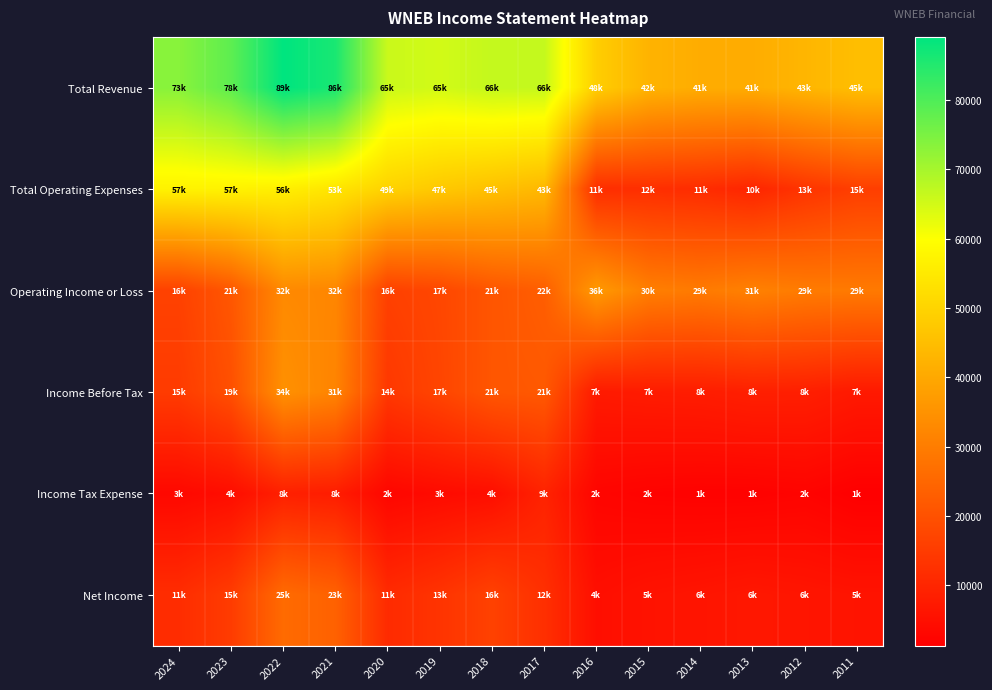

What is the total value across all series at 2017?

176400